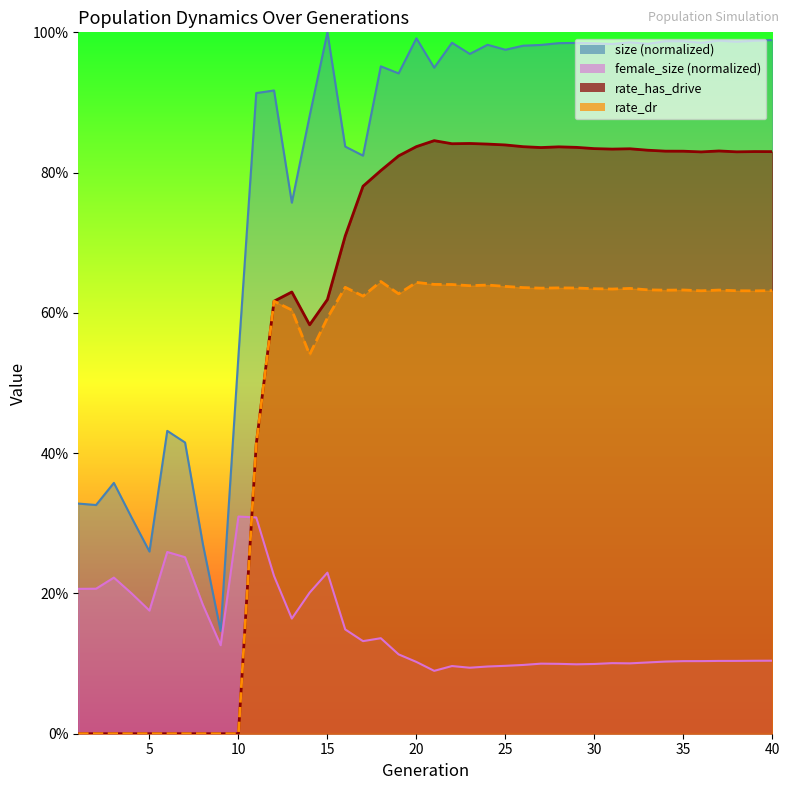

At which category does female_size reach its first local valley?

5